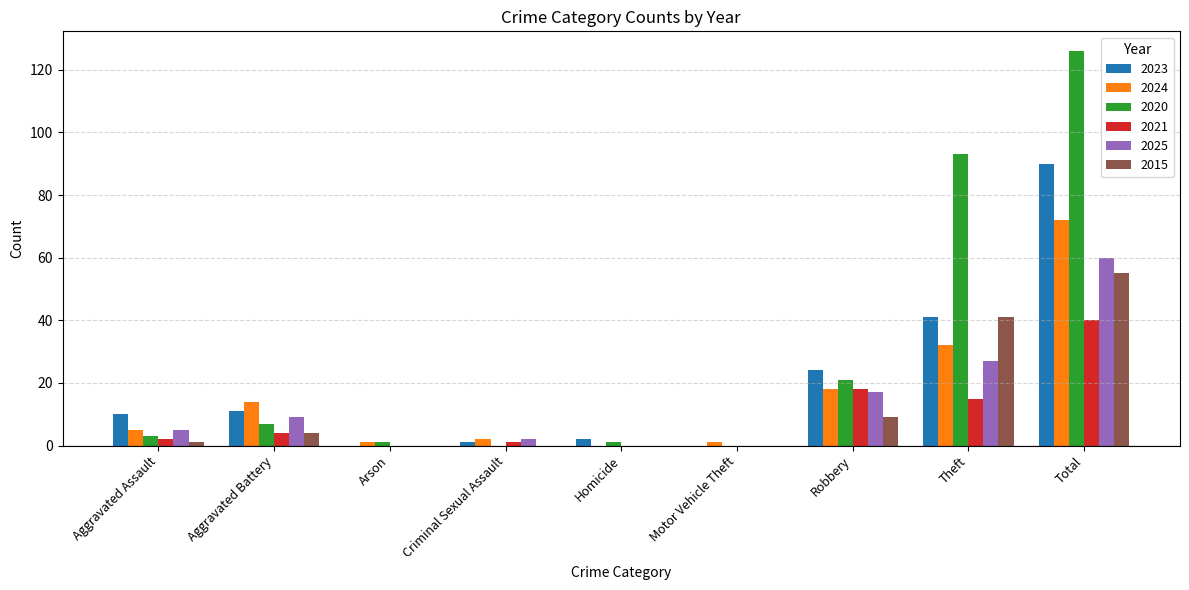

Which series has the largest range (max minus min)?

2020